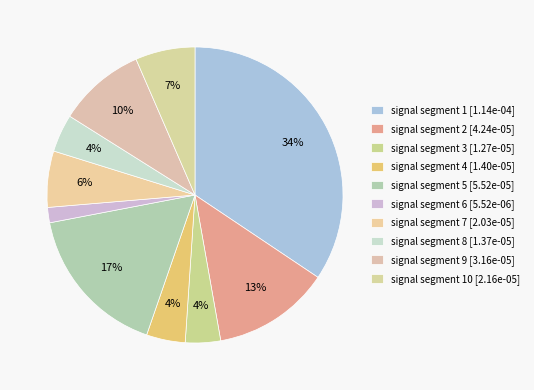

What is the largest slice in the pie chart?

signal segment 1